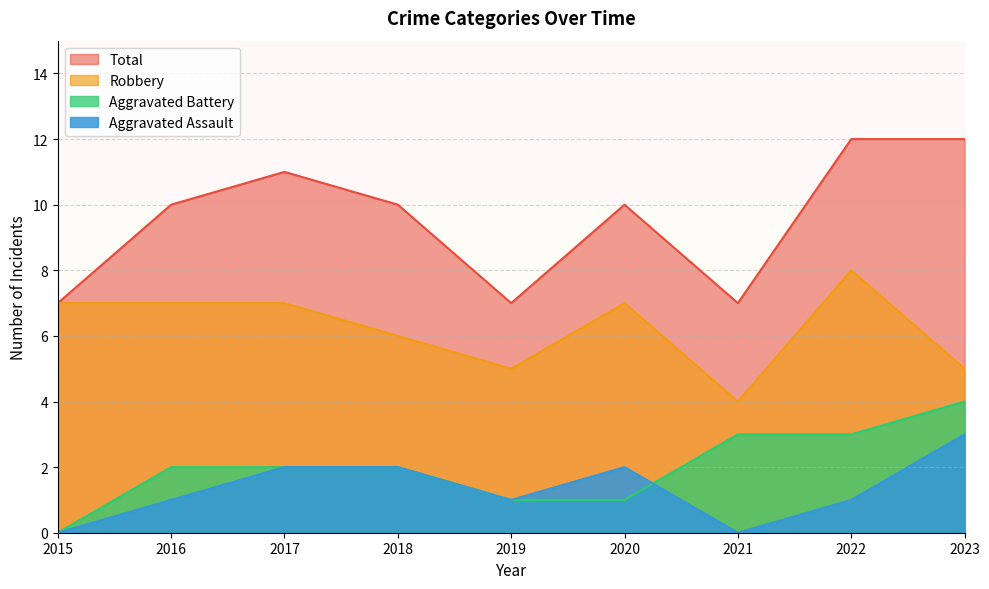

True or false: Aggravated Assault and Total intersect in this chart.

False